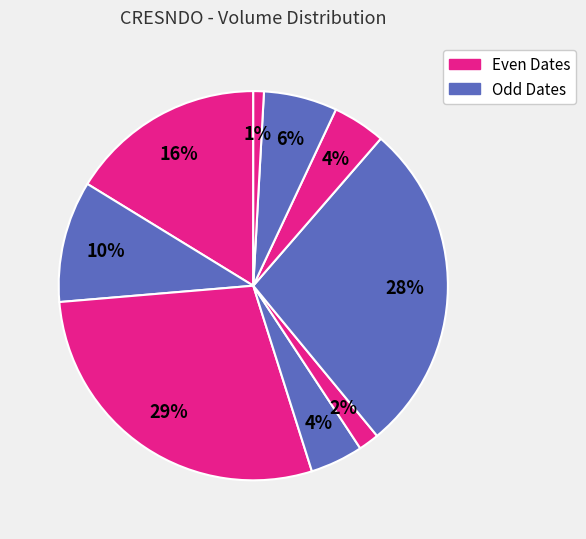

How many segments does this pie chart have?

9